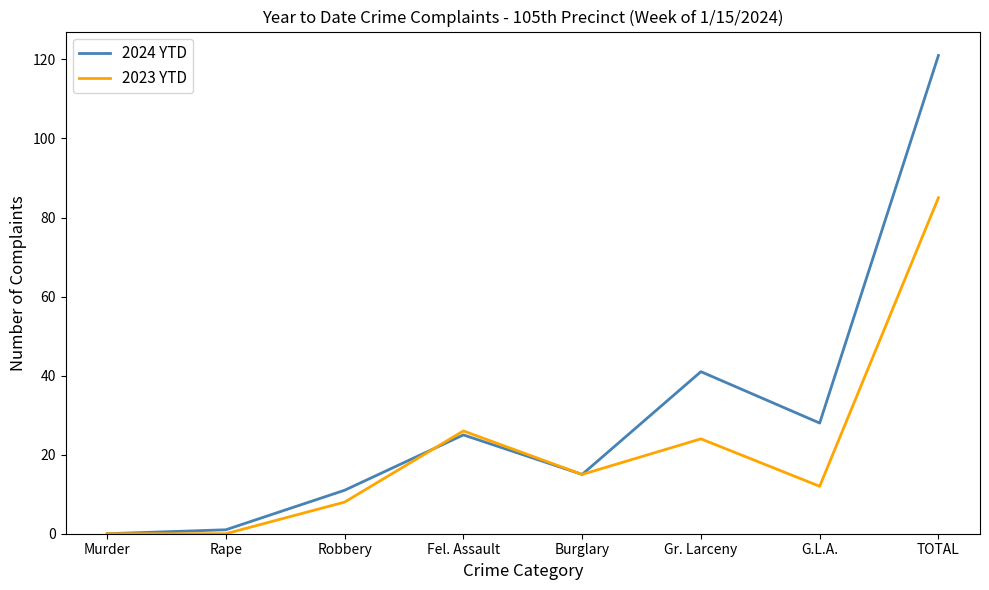

What position from the left is Robbery?

3